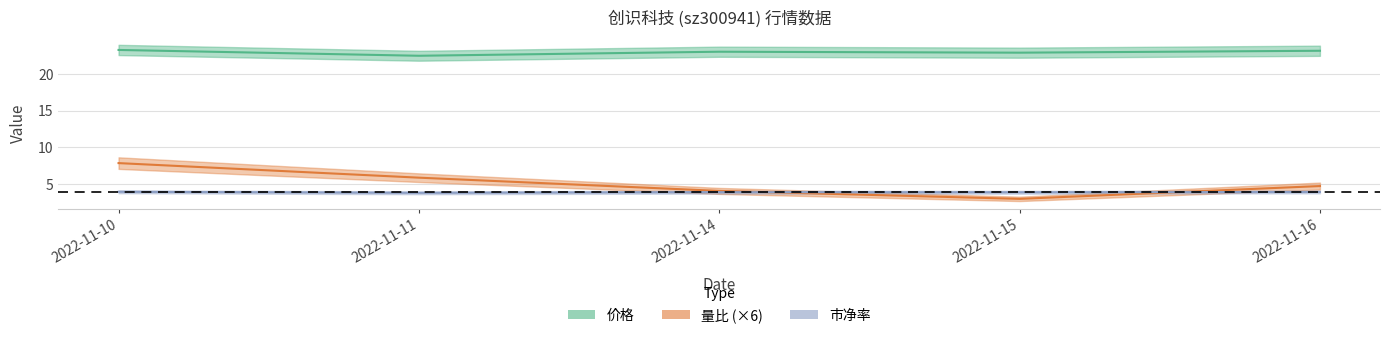

What are all the series names shown in the legend?

价格, 量比, 市净率